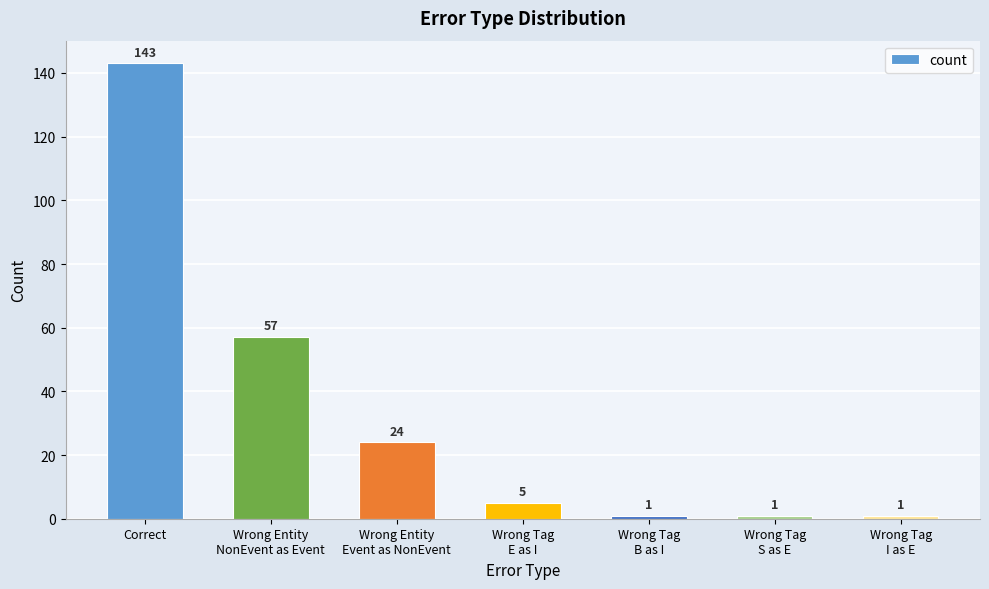

Does the chart contain any negative values?

No